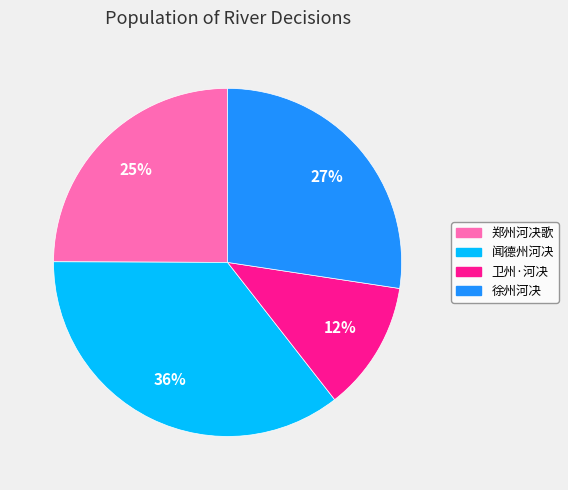

Is there a majority slice in this chart?

No